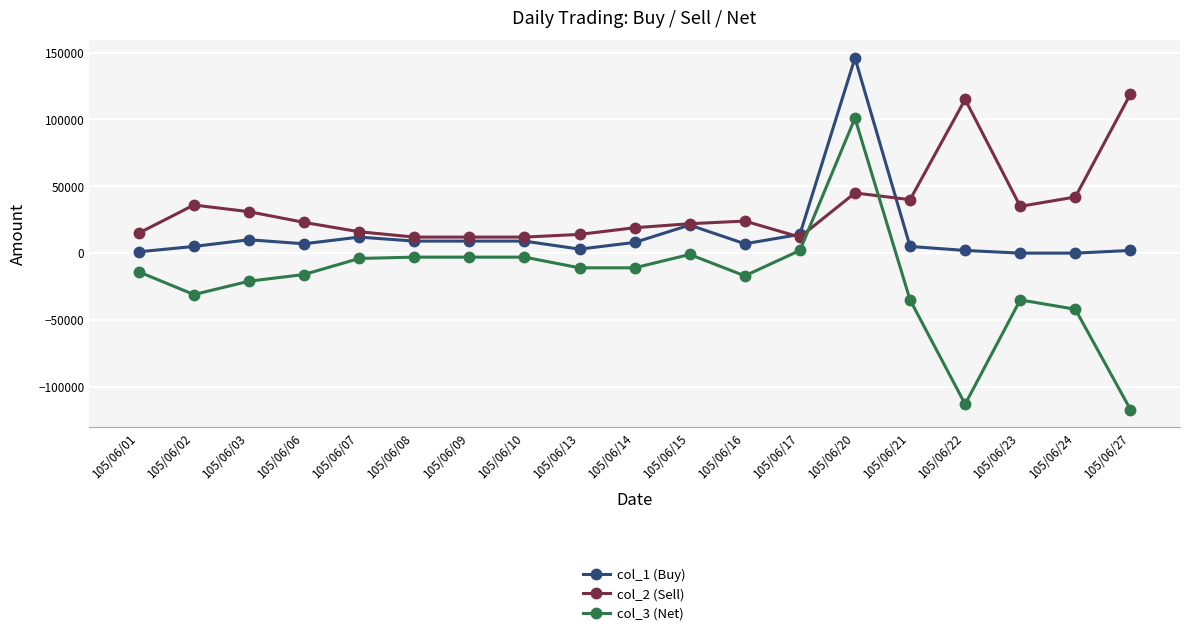

Where is the first local minimum for col_1 (Buy)?

105/06/06